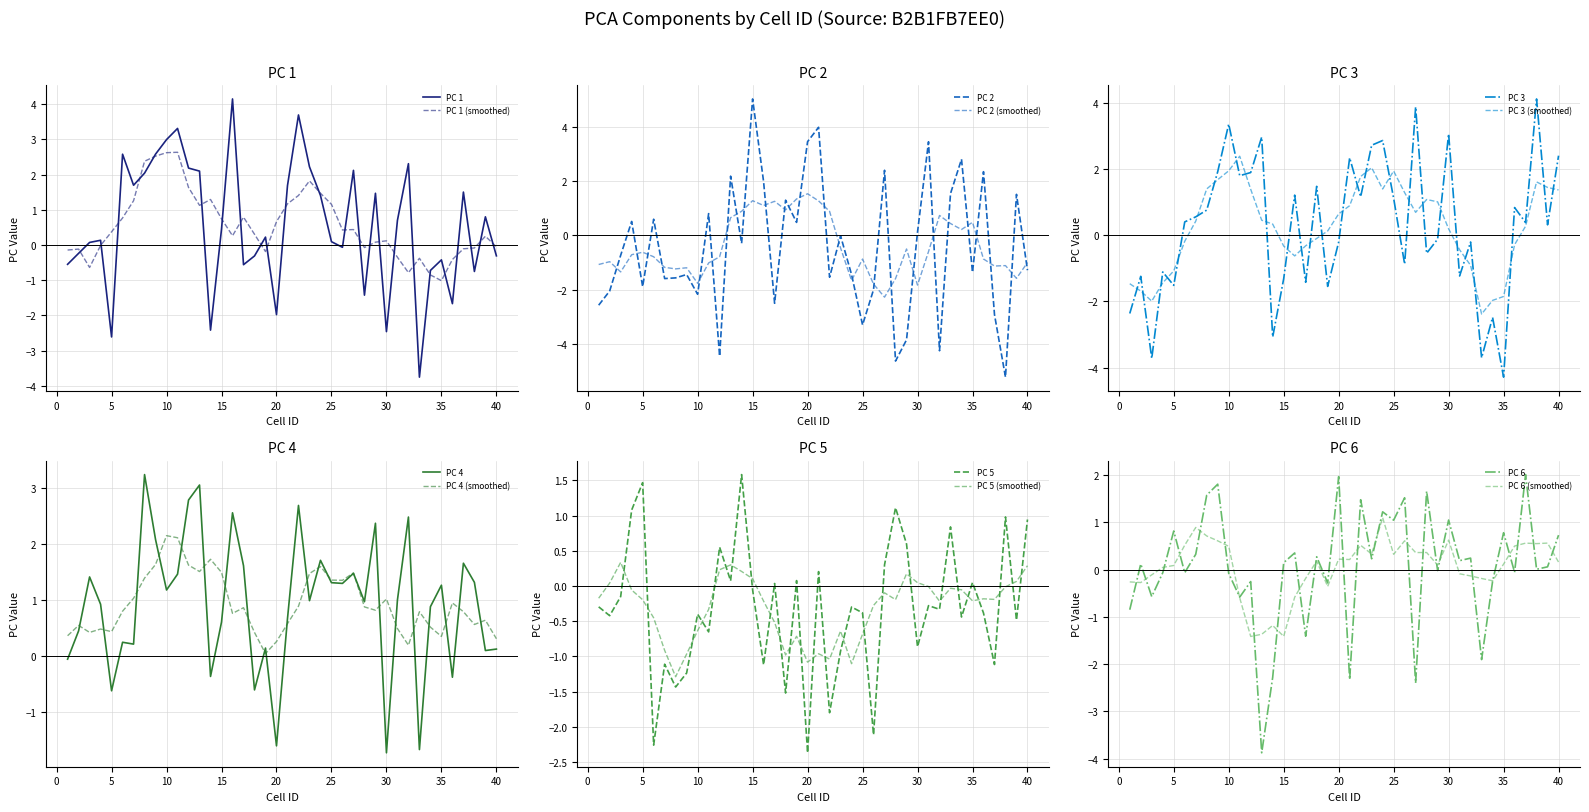

The PC 3 series shows -5.9 at 3. True or false?

False